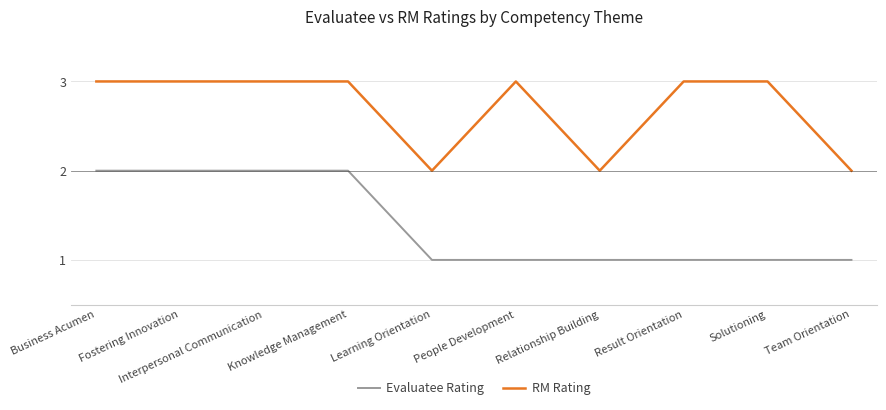

What is the sum of all Evaluatee Rating values?

14